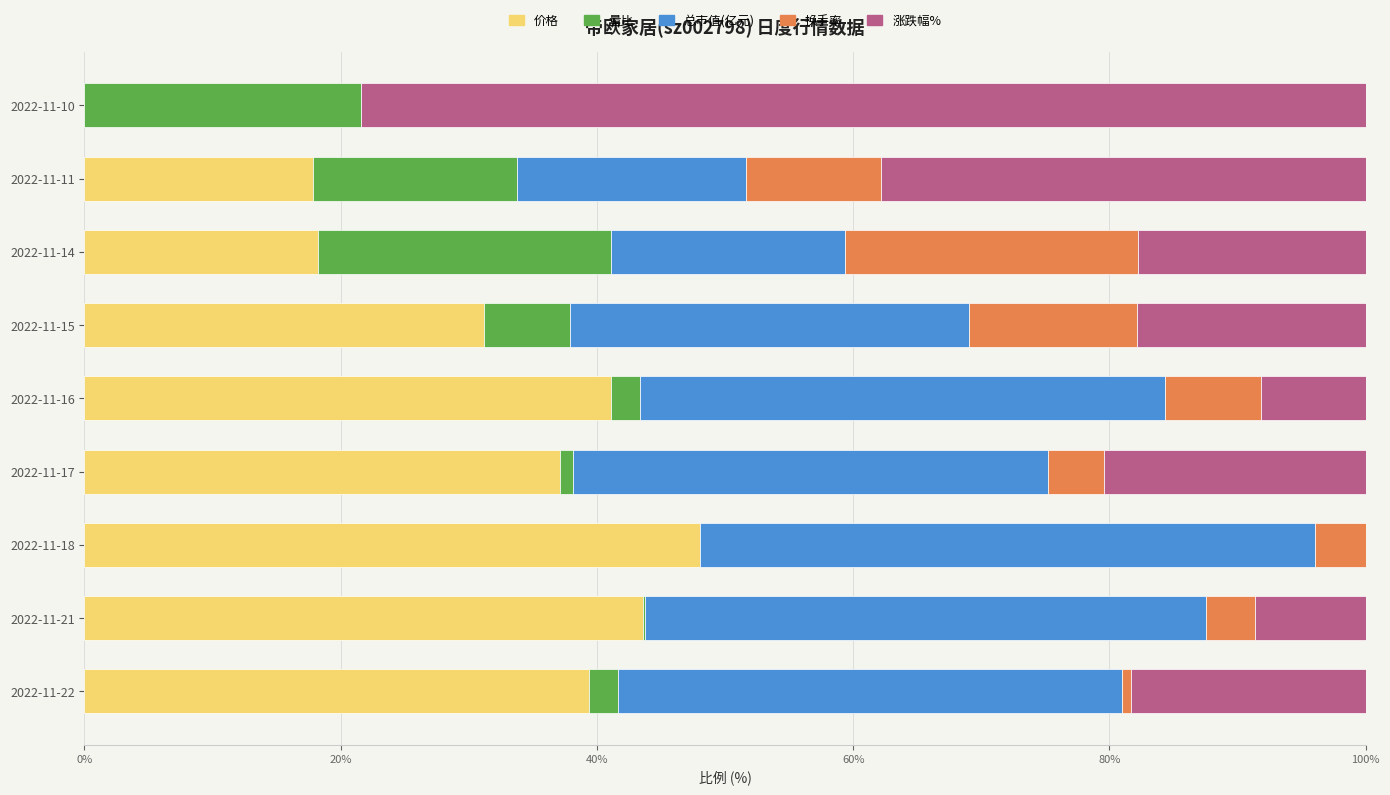

What is the sum of all 价格 values?

276.4